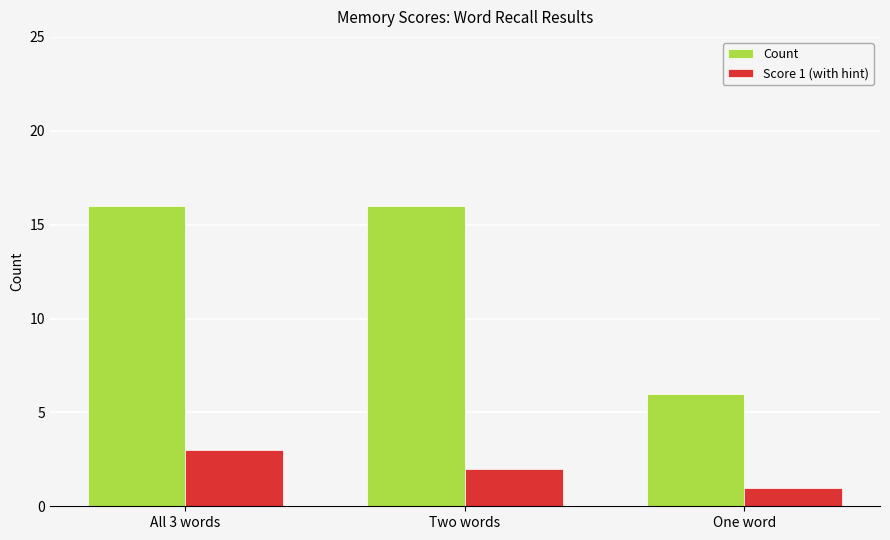

Which series has the widest spread of values?

Count